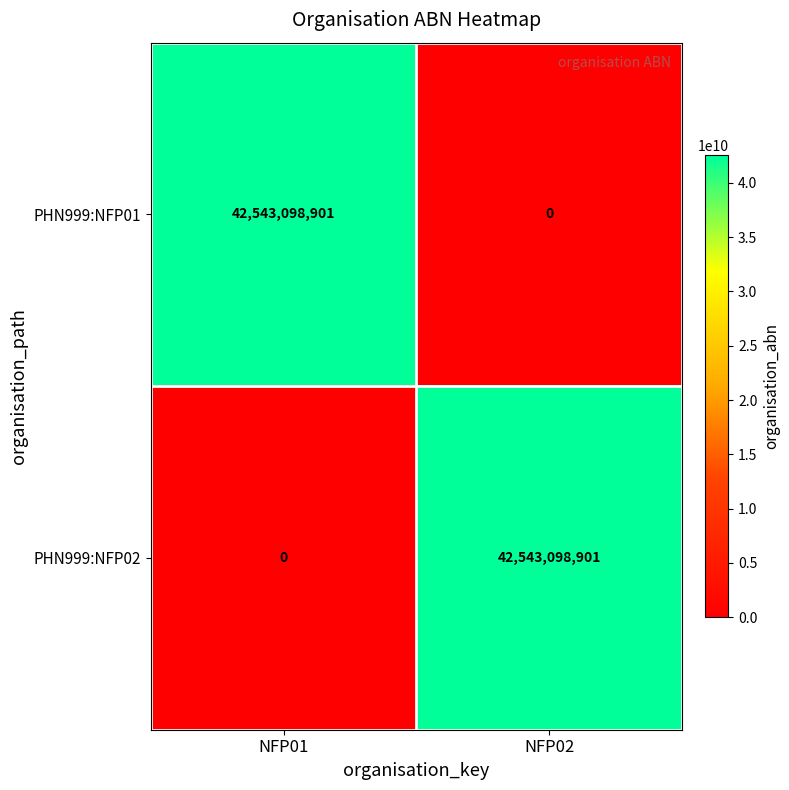

What value does the PHN999:NFP02 series have at NFP02, to the nearest 10?

42543098900